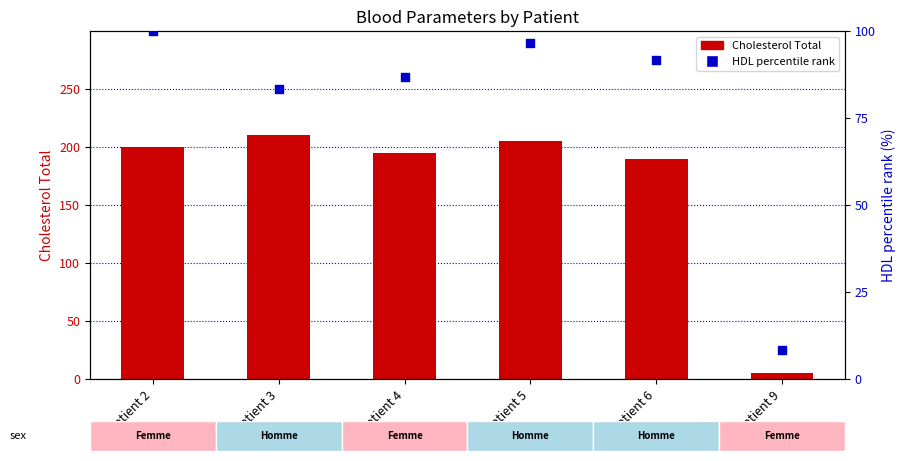

Which series has the largest total across all categories?

Cholesterol Total